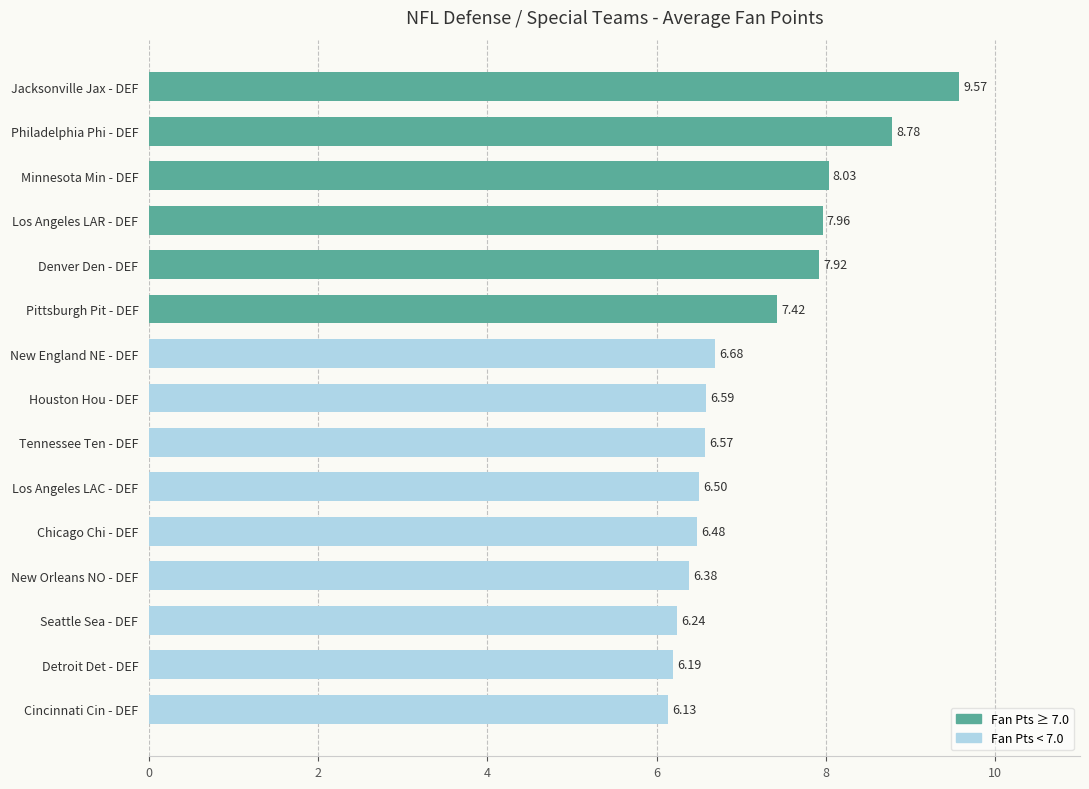

Where is the data nearest to the value 7?

New England NE - DEF